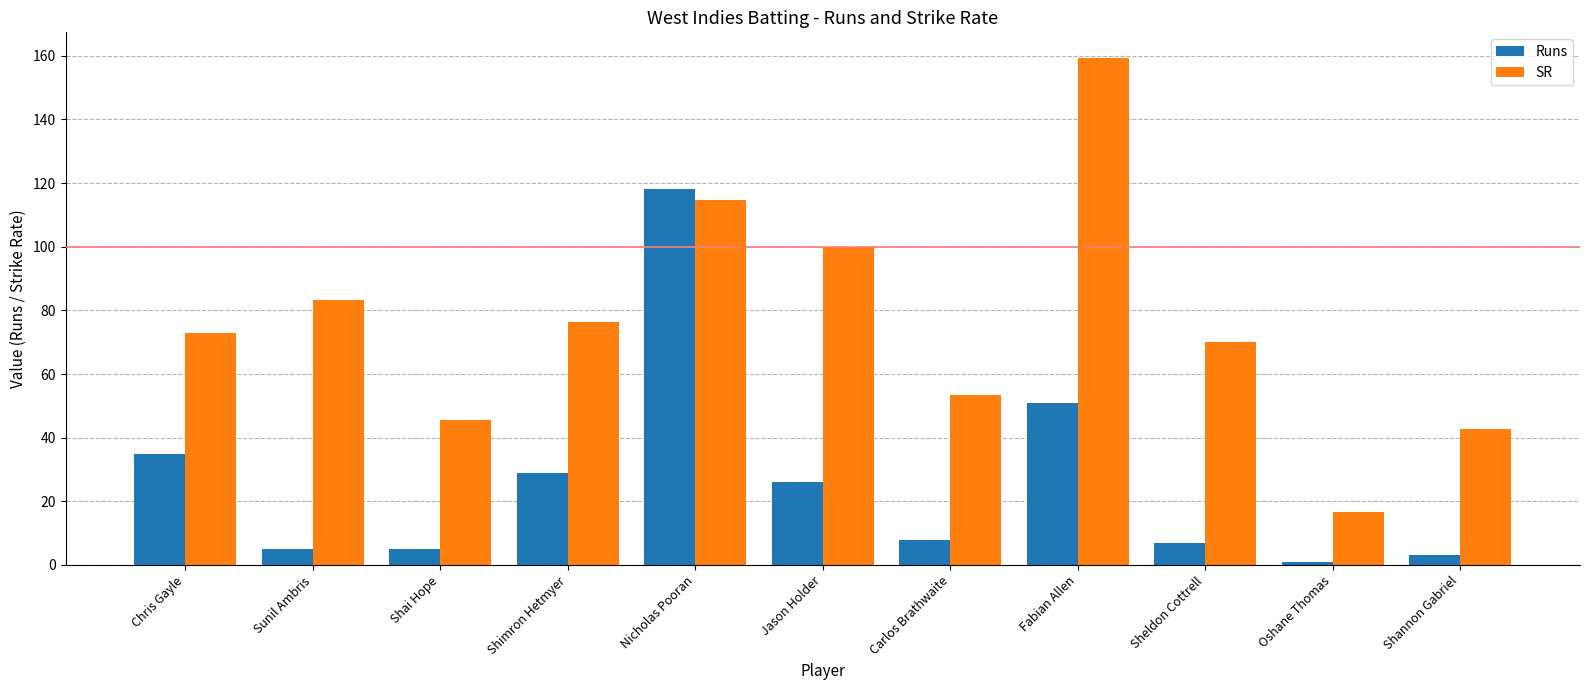

Is it true that SR equals 114.6 at Nicholas Pooran?

True